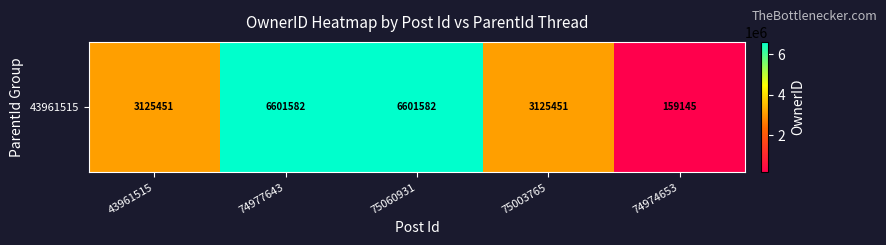

Count the number of values greater than 3125451.

2